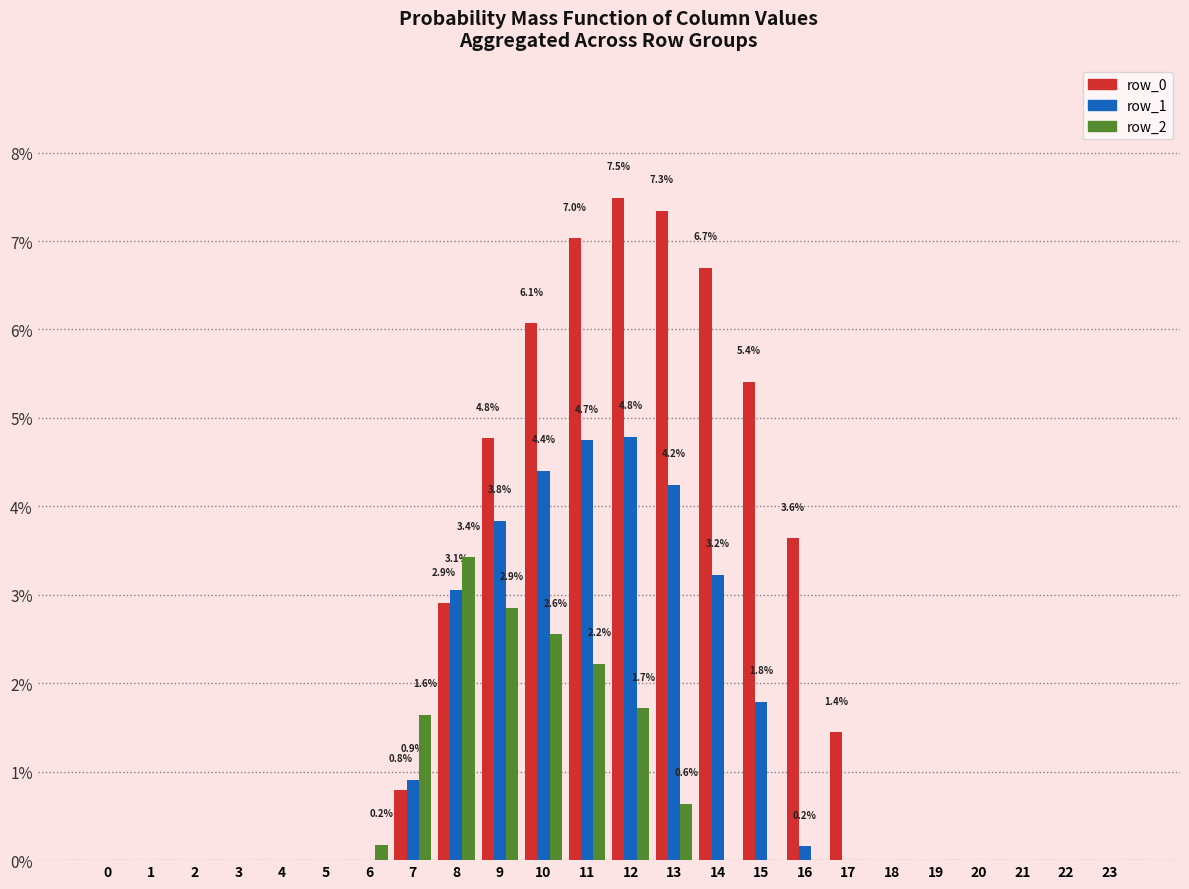

The value of row_2 at 15 is 0.0. True or false?

True